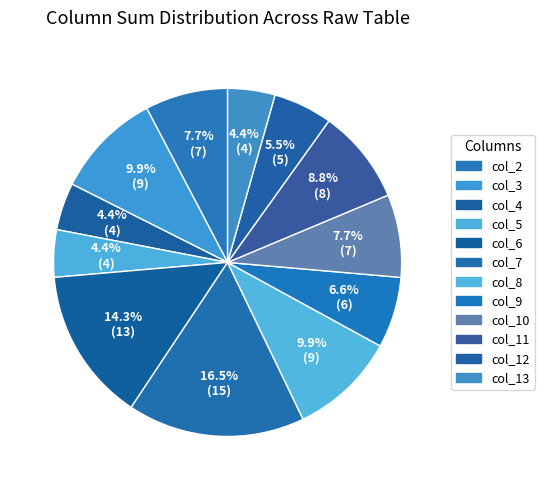

Count the number of slices in the pie.

12